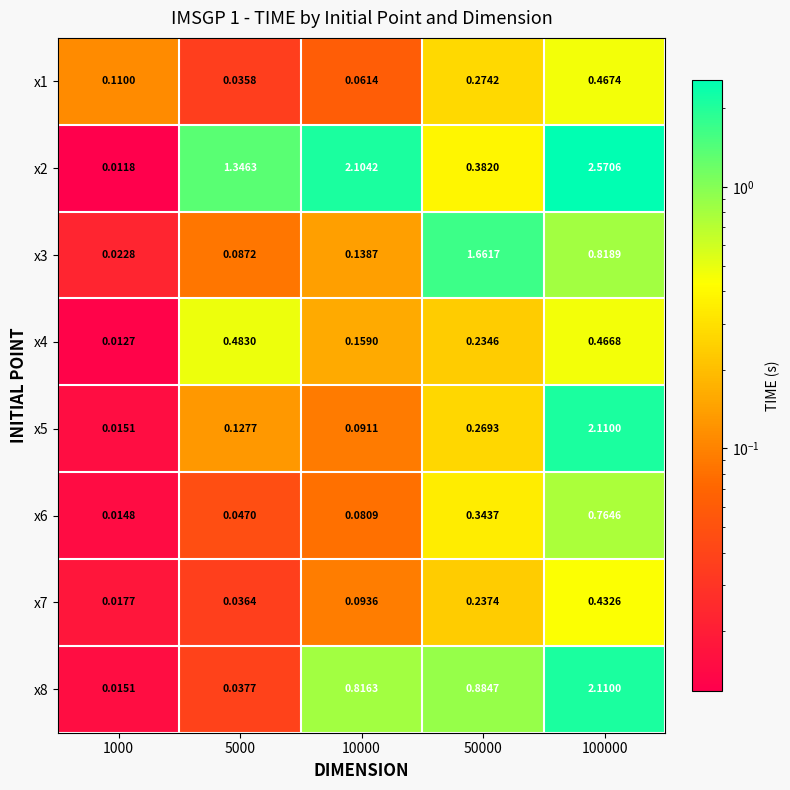

At how many categories does at least one series exceed 1?

4